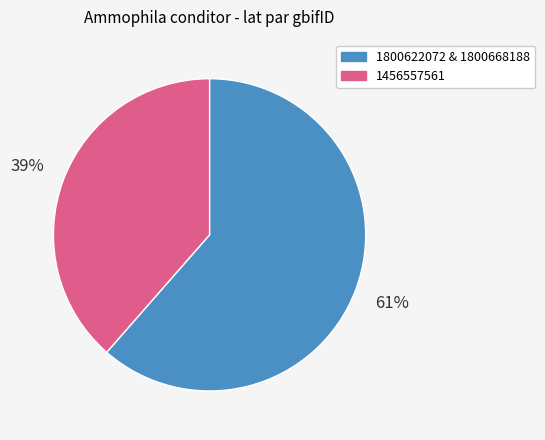

To the nearest percent, what is the average slice percentage?

50%